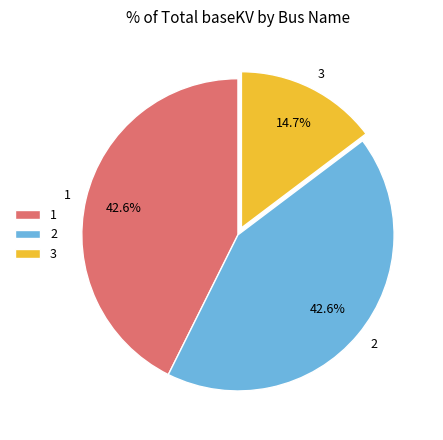

To the nearest percent, what portion does 2 represent?

43%